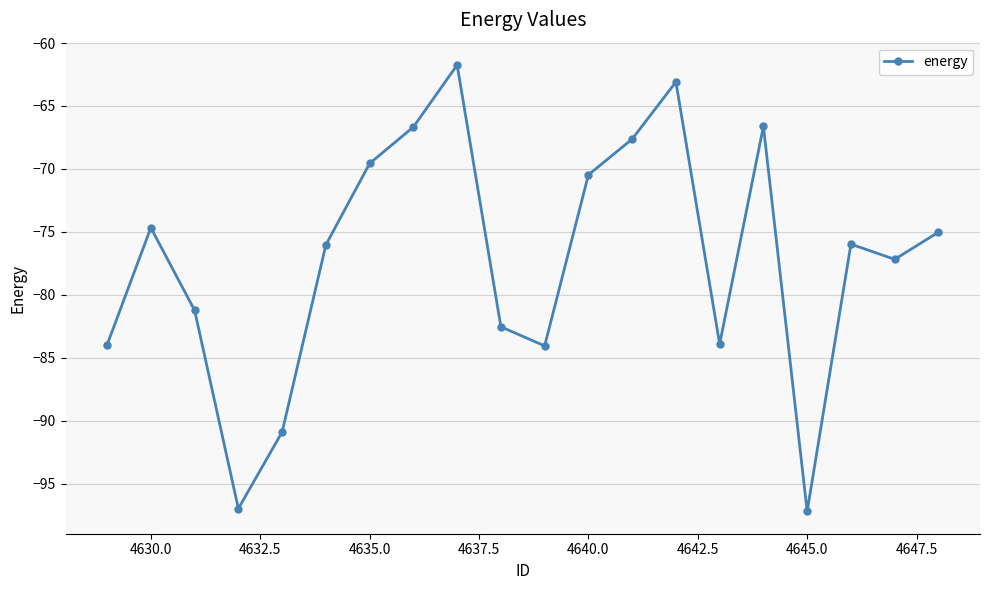

What is the value of the 7th point from the left?

-69.6